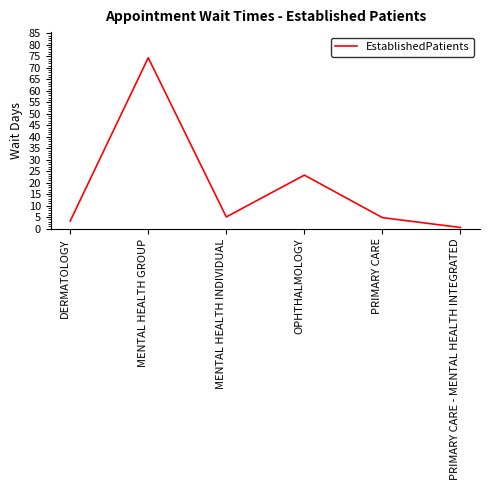

What is the sum of all values?

111.4